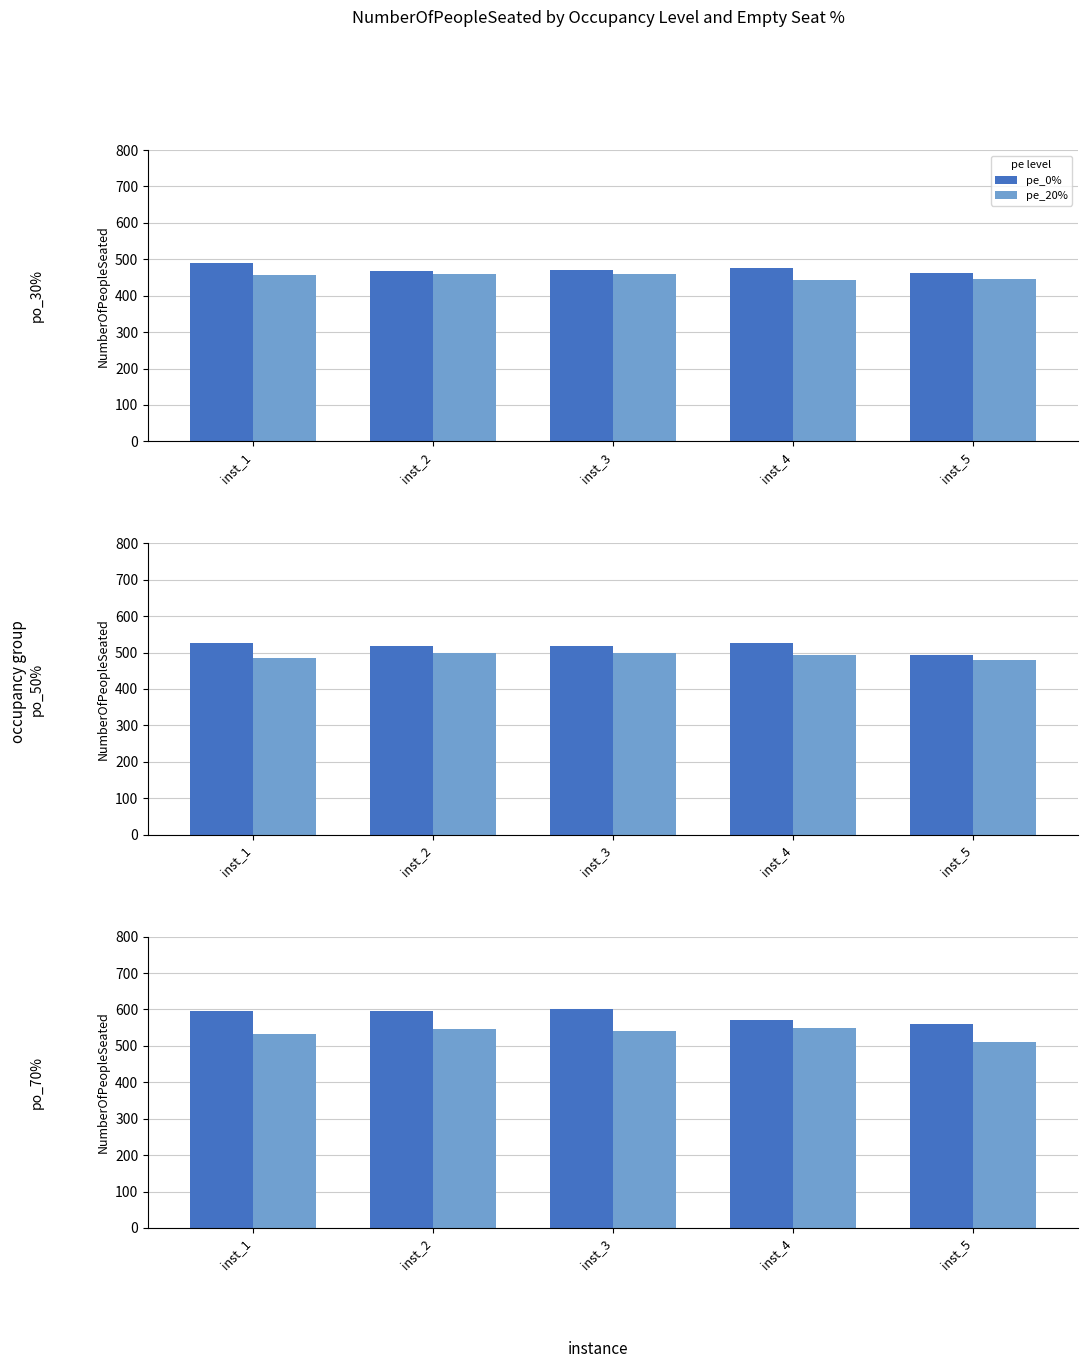

Which series has the largest range (max minus min)?

pe_0%